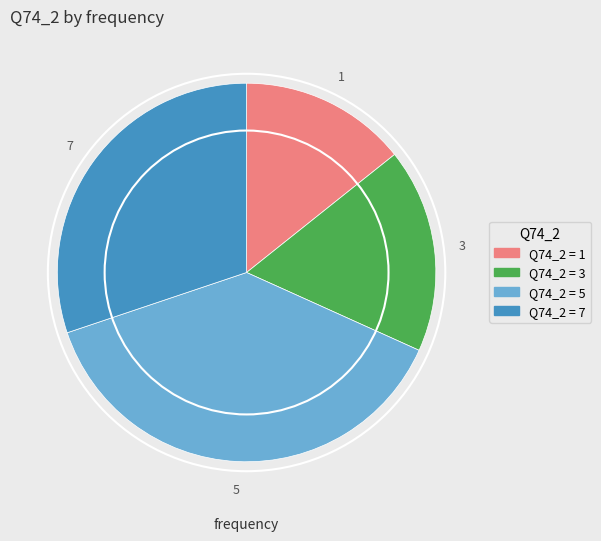

Which slice is the largest?

5